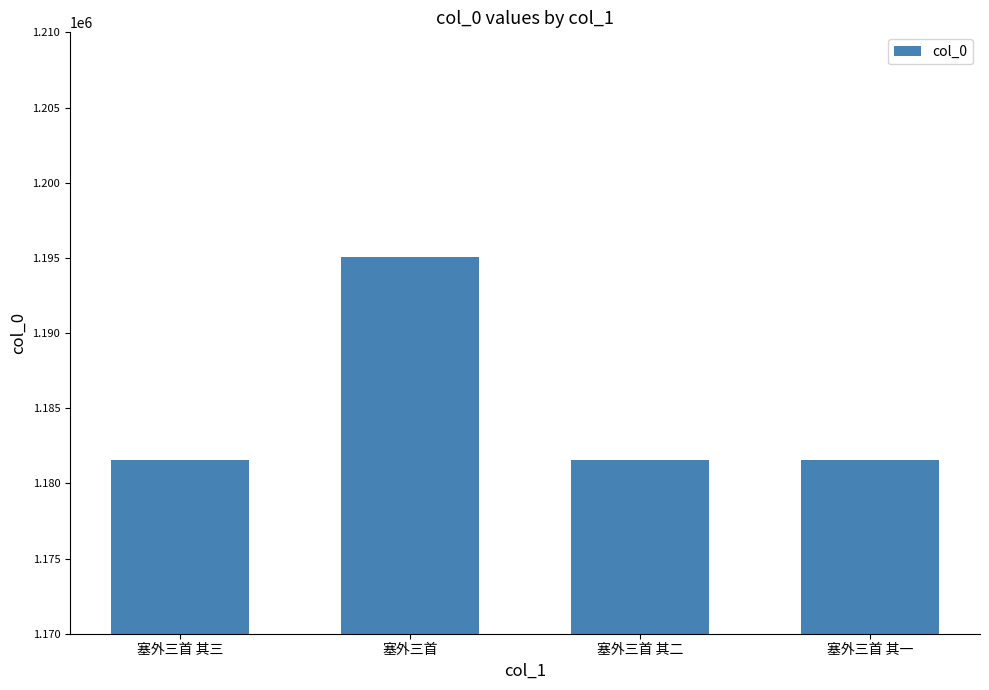

Where is the data nearest to the value 1188312?

塞外三首 其三